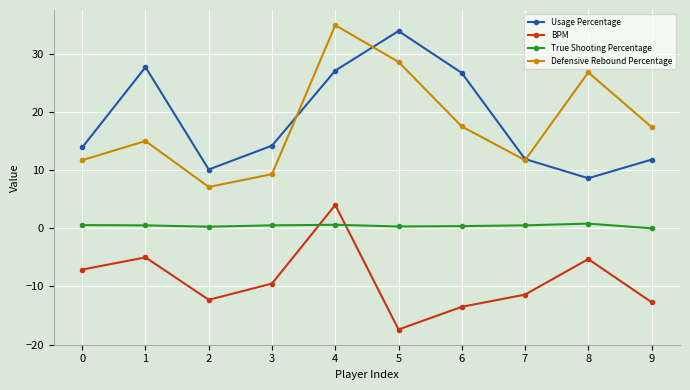

What are all the series names shown in the legend?

Usage Percentage, BPM, True Shooting Percentage, Defensive Rebound Percentage